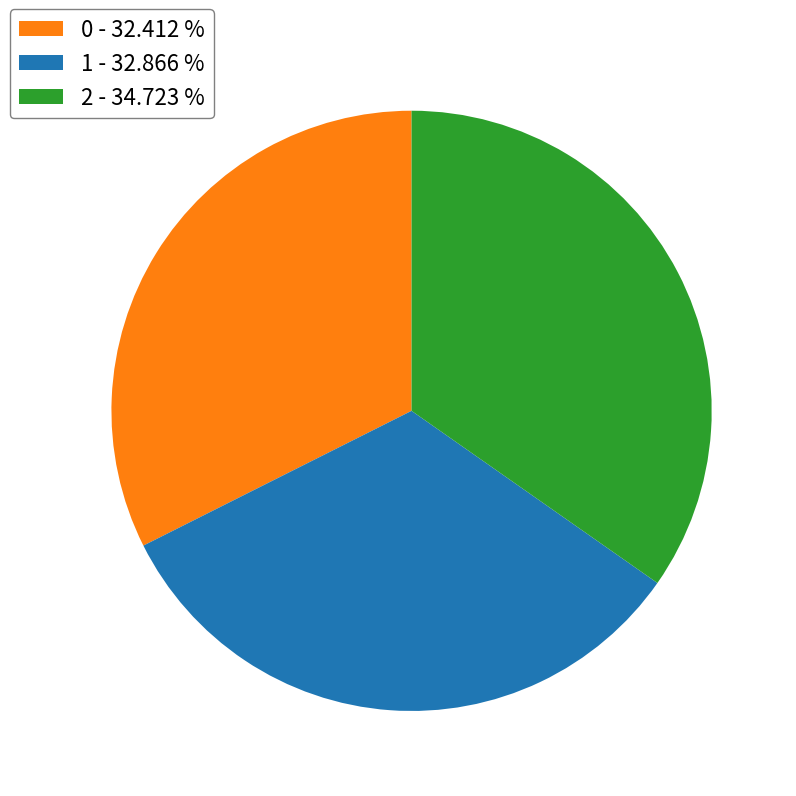

Combined, do 1 and 2 account for over 50%?

Yes